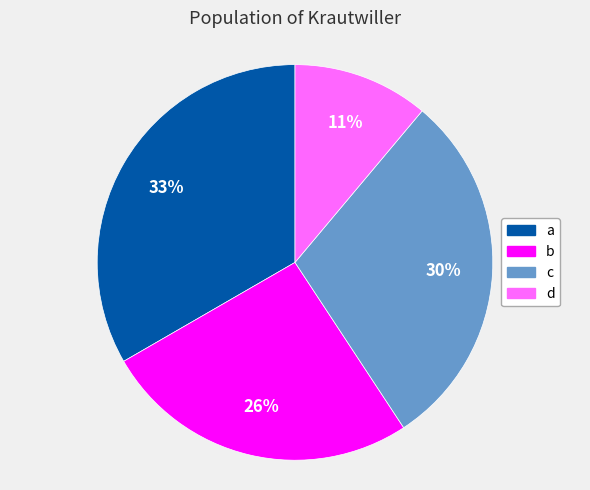

To the nearest percent, what is the difference between the largest and smallest slice percentages?

22%